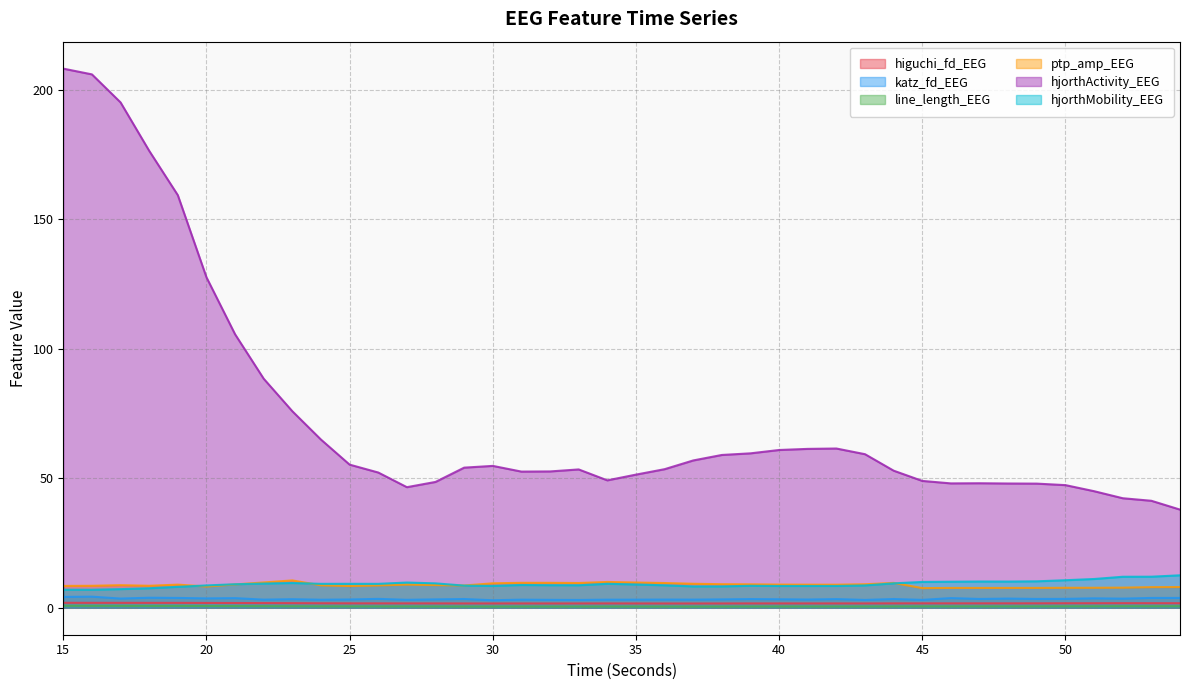

Does the chart display data point markers on the line(s)?

No